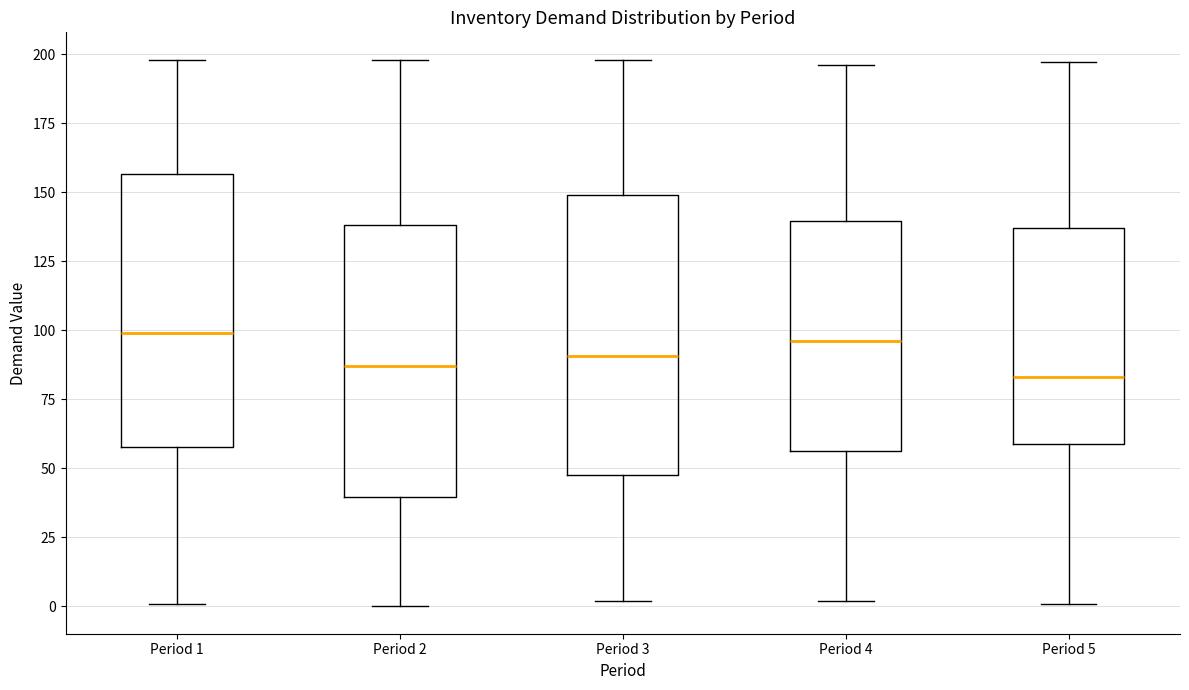

Reading left to right, read every box against the y-axis: the position of its median line, the range the box covers, and the ends of its whiskers. The values are not printed on the chart, so give them approximately, as read against the axis.

Period 1: median 100, box 60 to 155, whiskers 0 to 200
Period 2: median 85, box 40 to 140, whiskers 0 to 200
Period 3: median 90, box 50 to 150, whiskers 0 to 200
Period 4: median 95, box 55 to 140, whiskers 0 to 195
Period 5: median 85, box 60 to 135, whiskers 0 to 195